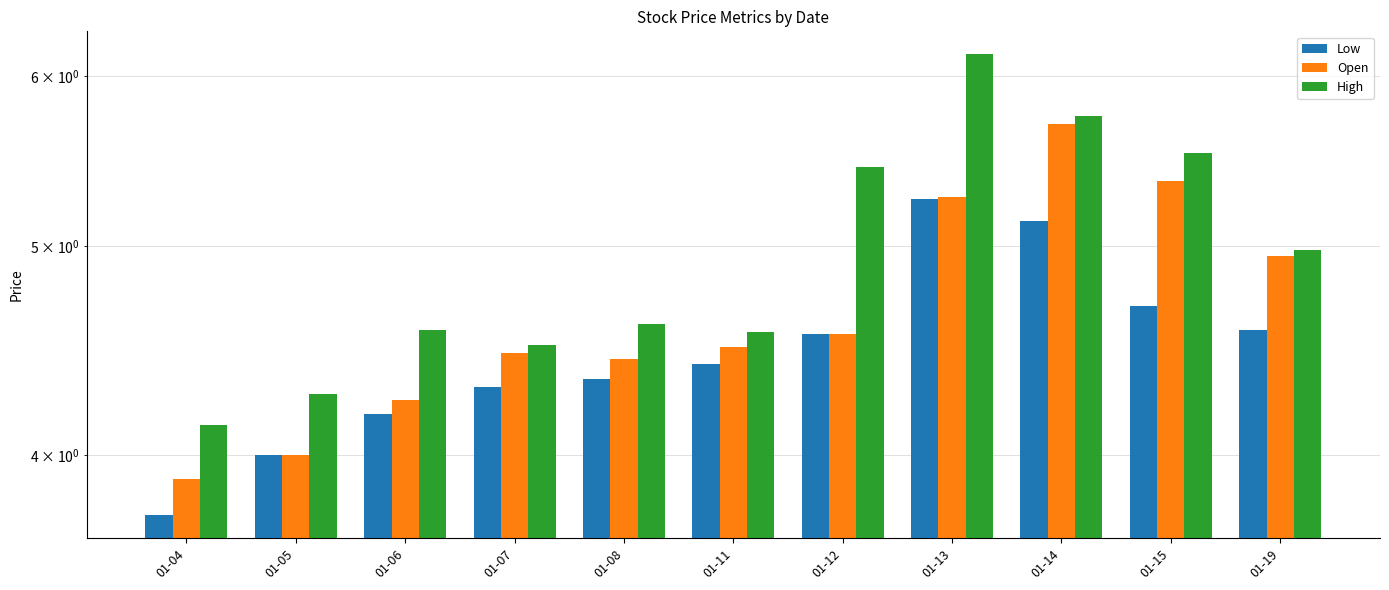

Reading left to right, extract all data points from this chart.

Low: 01-04=3.8	01-05=4.0	01-06=4.2	01-07=4.3	01-08=4.3	01-11=4.4	01-12=4.6	01-13=5.3	01-14=5.1	01-15=4.7	01-19=4.6
Open: 01-04=3.9	01-05=4.0	01-06=4.2	01-07=4.5	01-08=4.4	01-11=4.5	01-12=4.6	01-13=5.3	01-14=5.7	01-15=5.4	01-19=5.0
High: 01-04=4.1	01-05=4.3	01-06=4.6	01-07=4.5	01-08=4.6	01-11=4.6	01-12=5.4	01-13=6.1	01-14=5.8	01-15=5.5	01-19=5.0